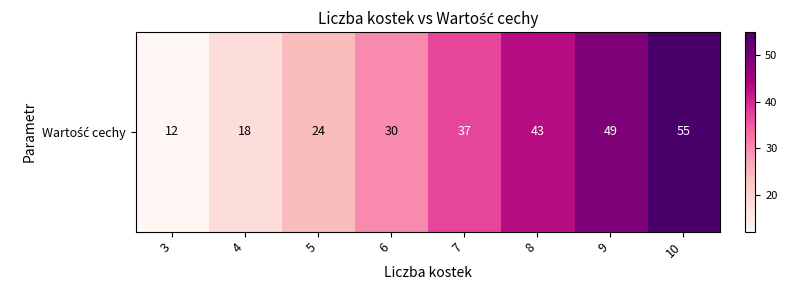

Reading left to right, transcribe all the data shown in this chart.

12	18	24	30	37	43	49	55